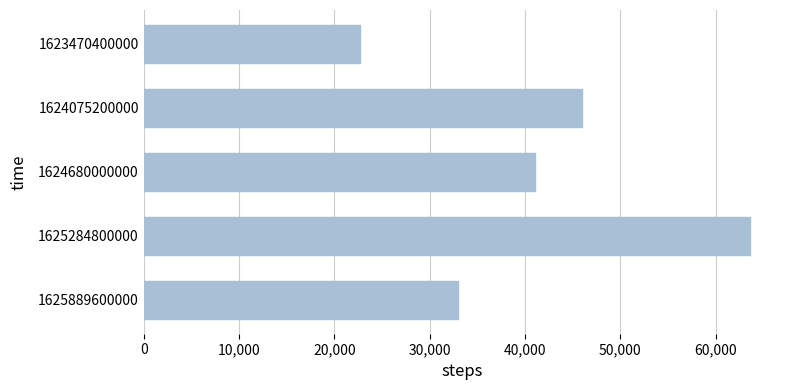

What is the value of the 1st bar from the top?

22720